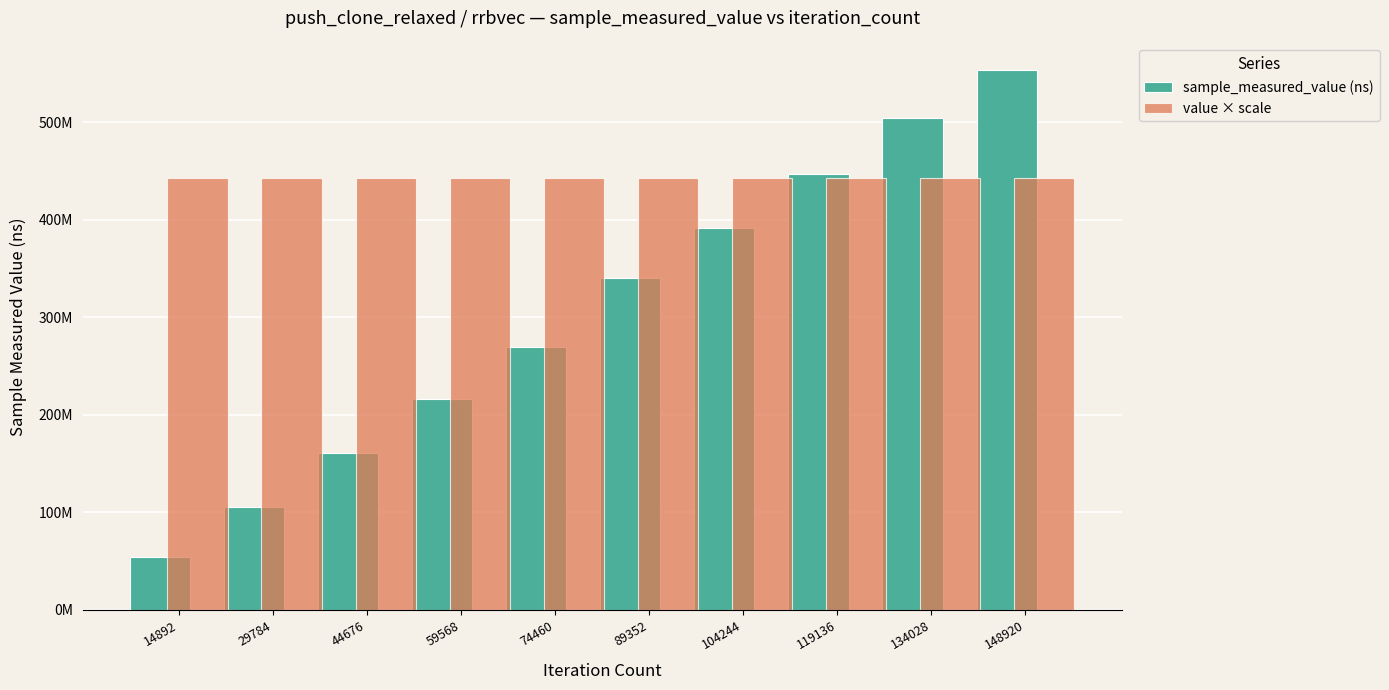

Count the sample_measured_value (ns) values in the range 161362589 to 446847470.

6